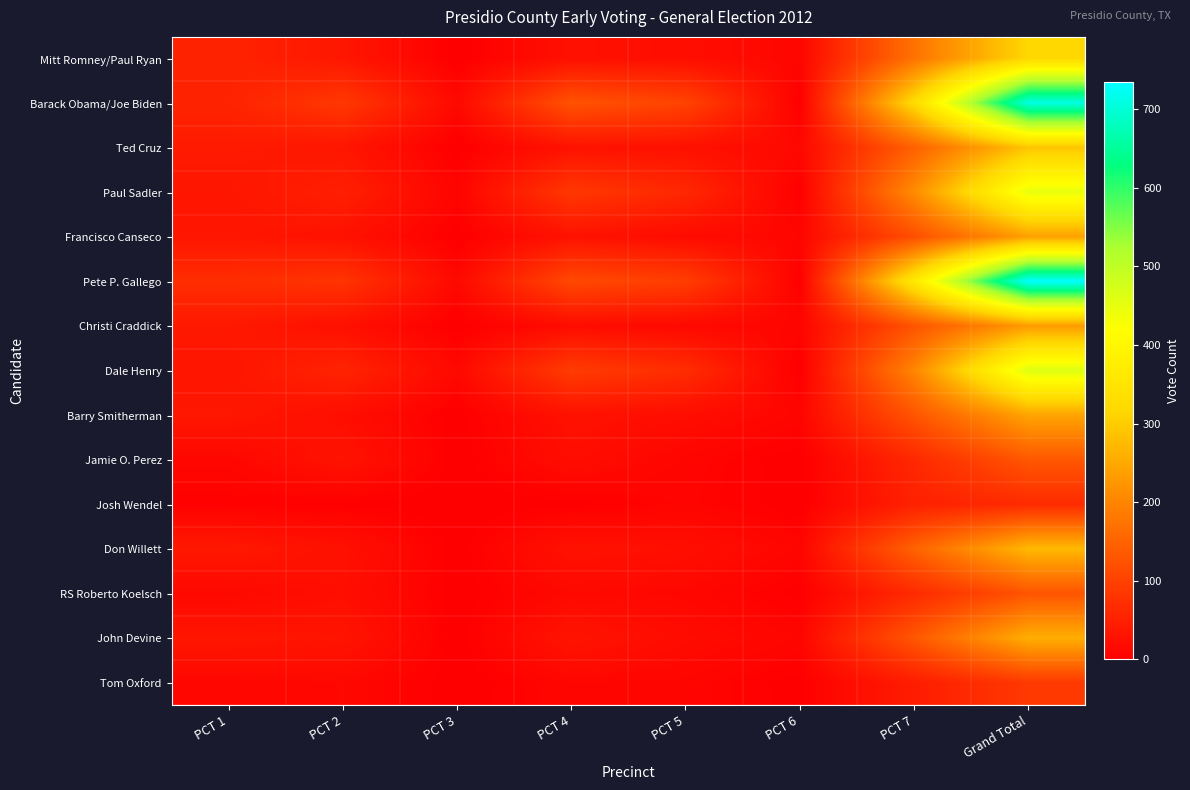

Between PCT 3 and PCT 6, which is larger?

PCT 6